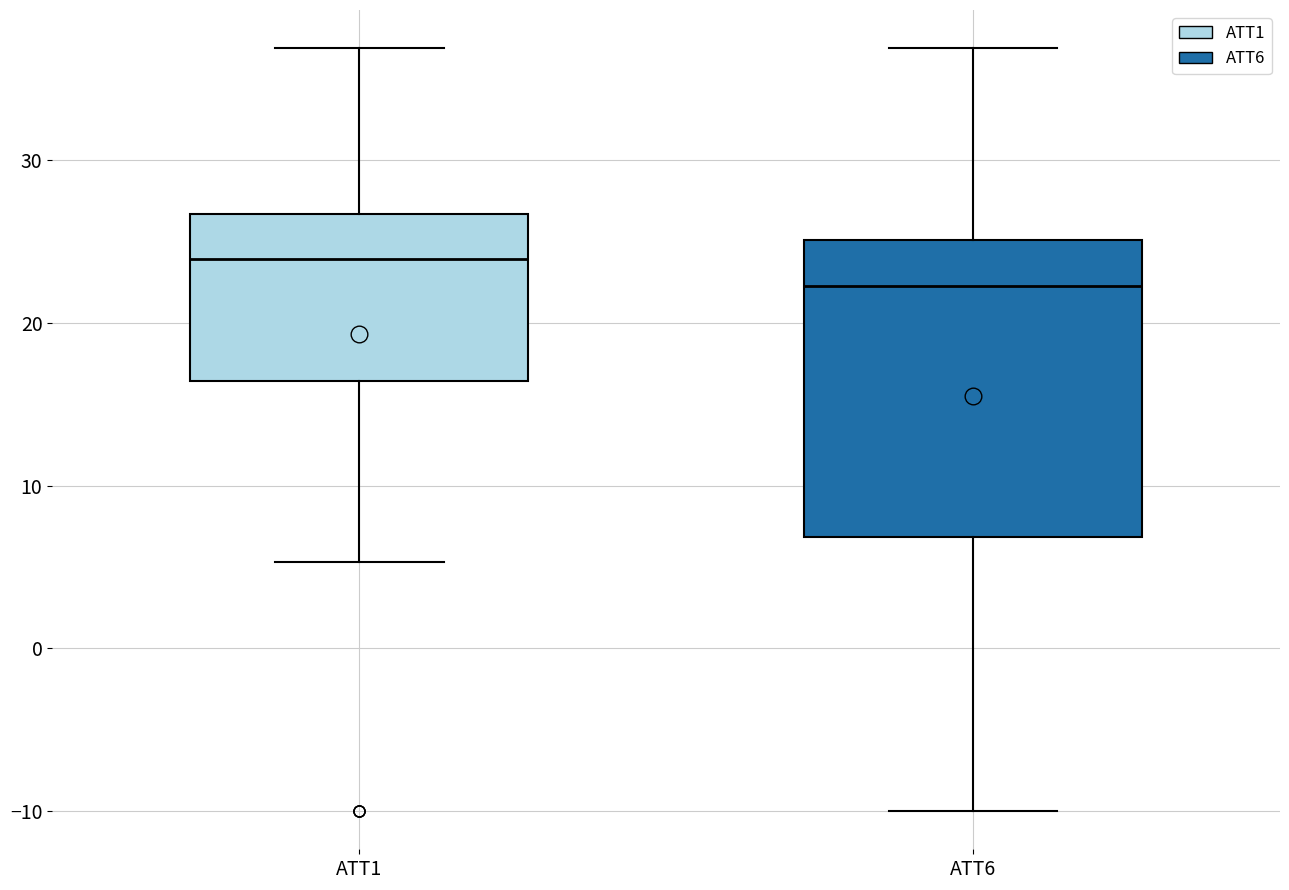

Which box is the tallest, from its lower edge to its upper edge?

ATT6